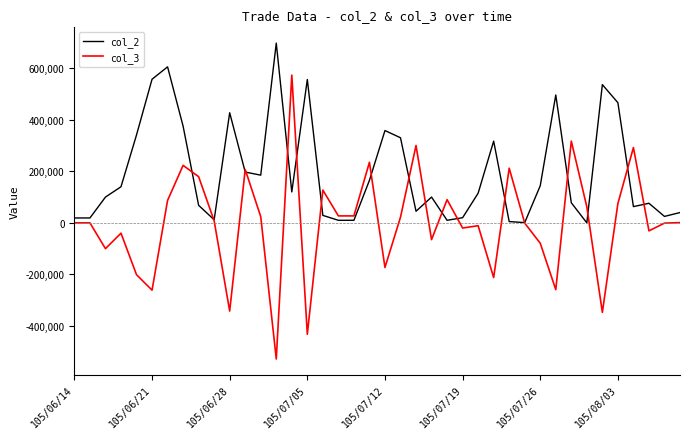

What is the minimum value for col_3?

-528000